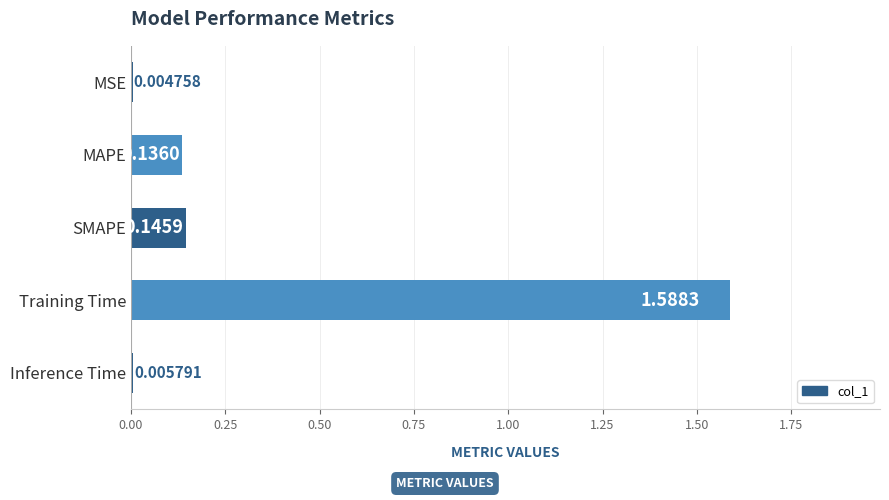

Between SMAPE and MSE, which is larger?

SMAPE